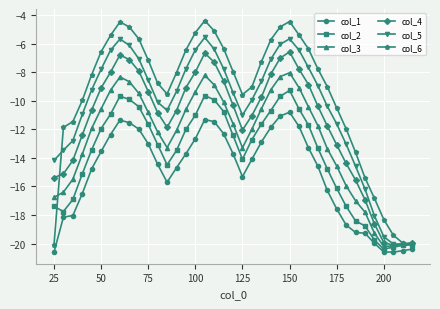

Which series has the largest total across all categories?

col_6